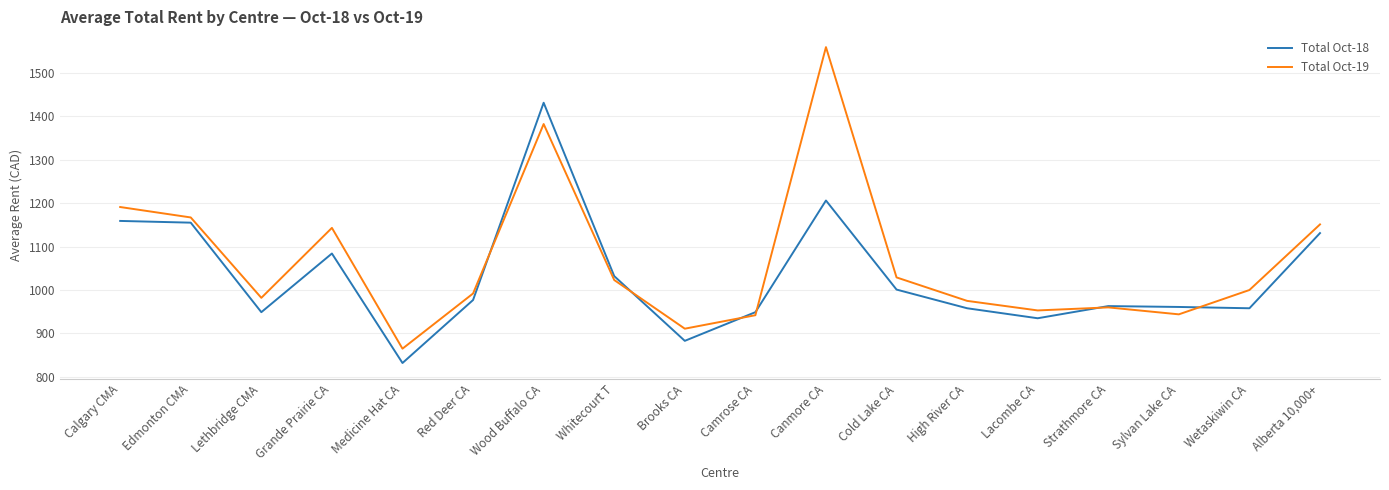

What is the total value across all series at Edmonton CMA?

2322